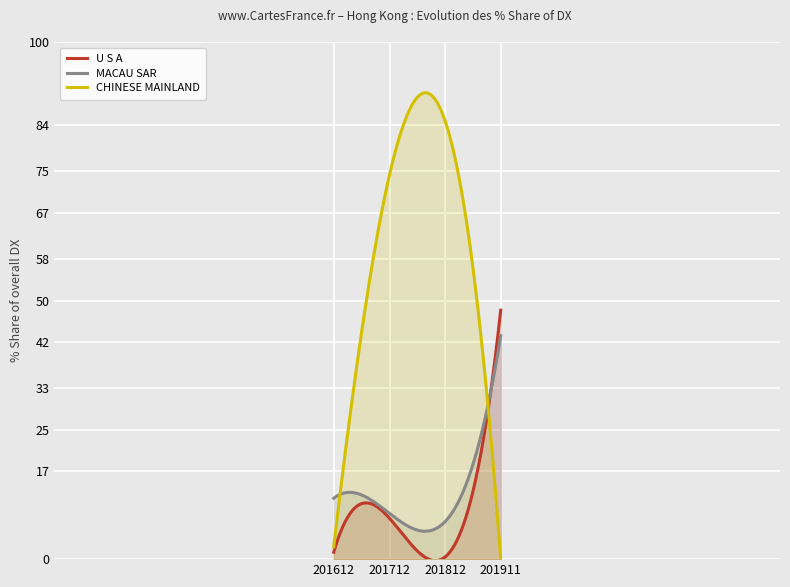

The U S A series shows 1.3 at 201612. True or false?

True